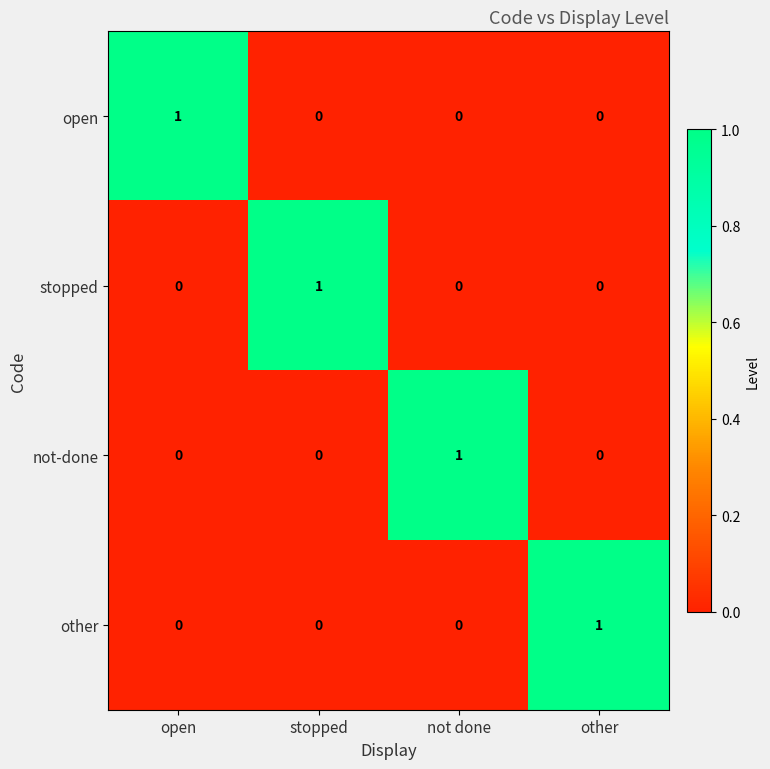

What is the spread (max minus min) of values at stopped?

1